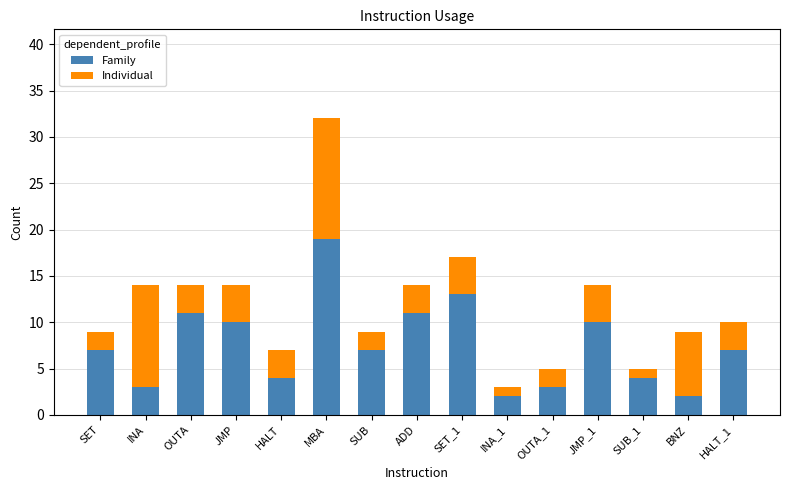

At which category is the sum across all series the highest?

MBA